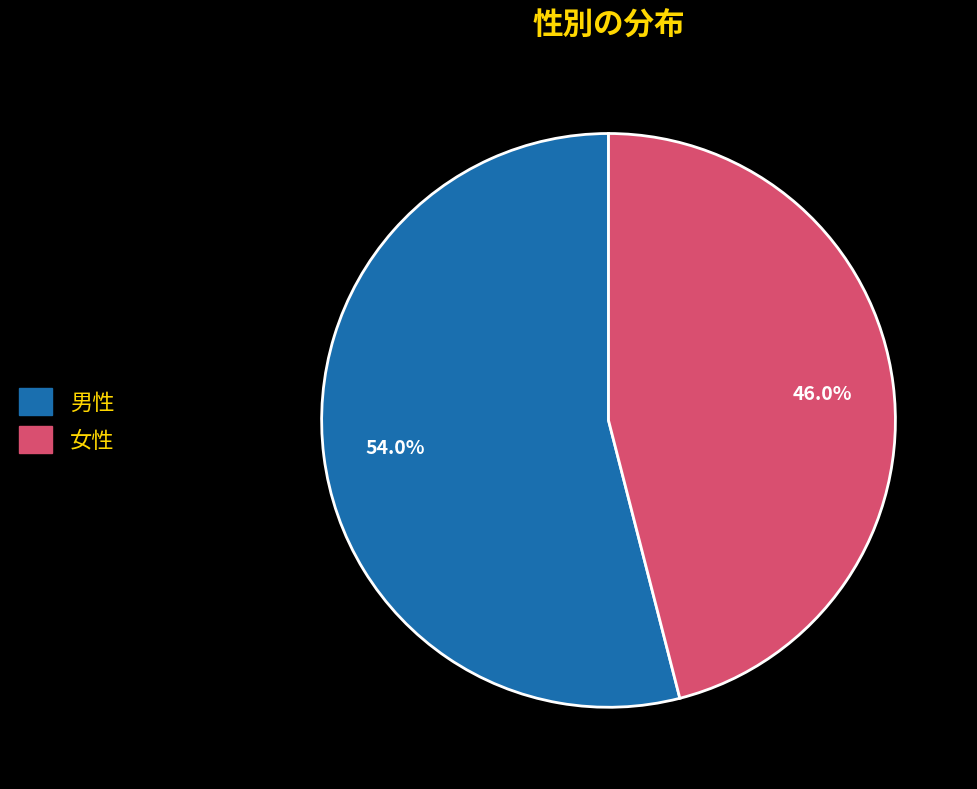

How many slices are in this pie chart?

2